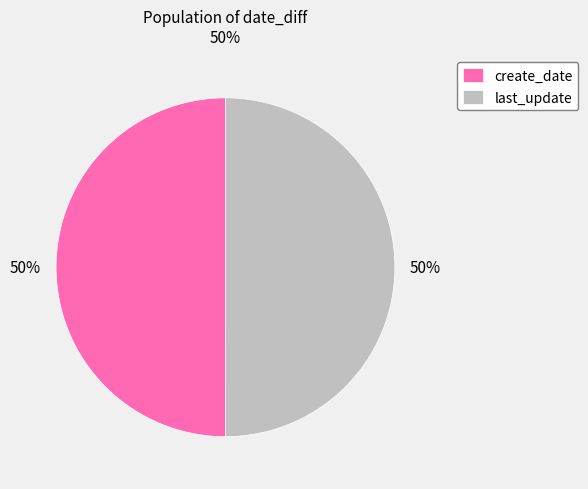

Is it true that last_update is 58% of the pie?

False